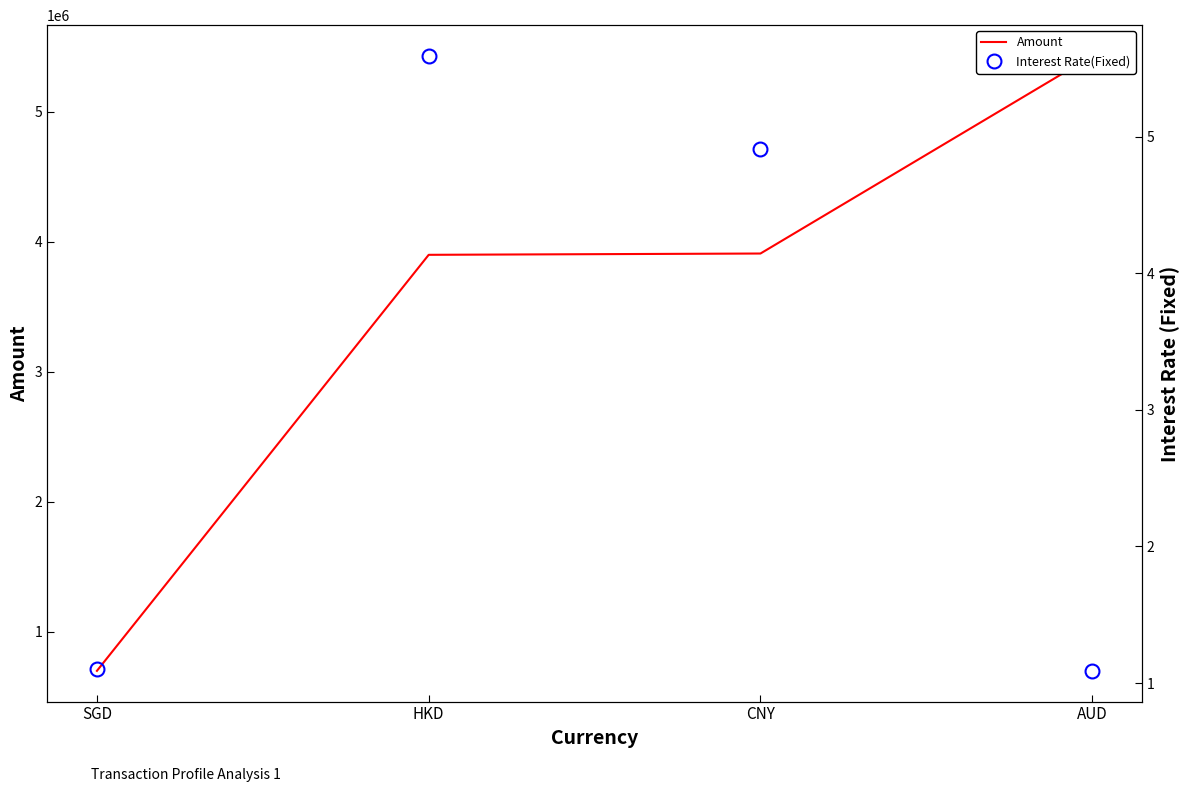

List the series in order of their overall mean, lowest first.

Interest Rate(Fixed), Amount